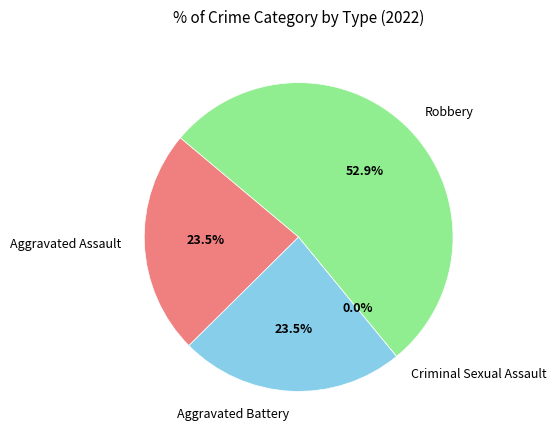

Does Criminal Sexual Assault represent more than half of the total?

No